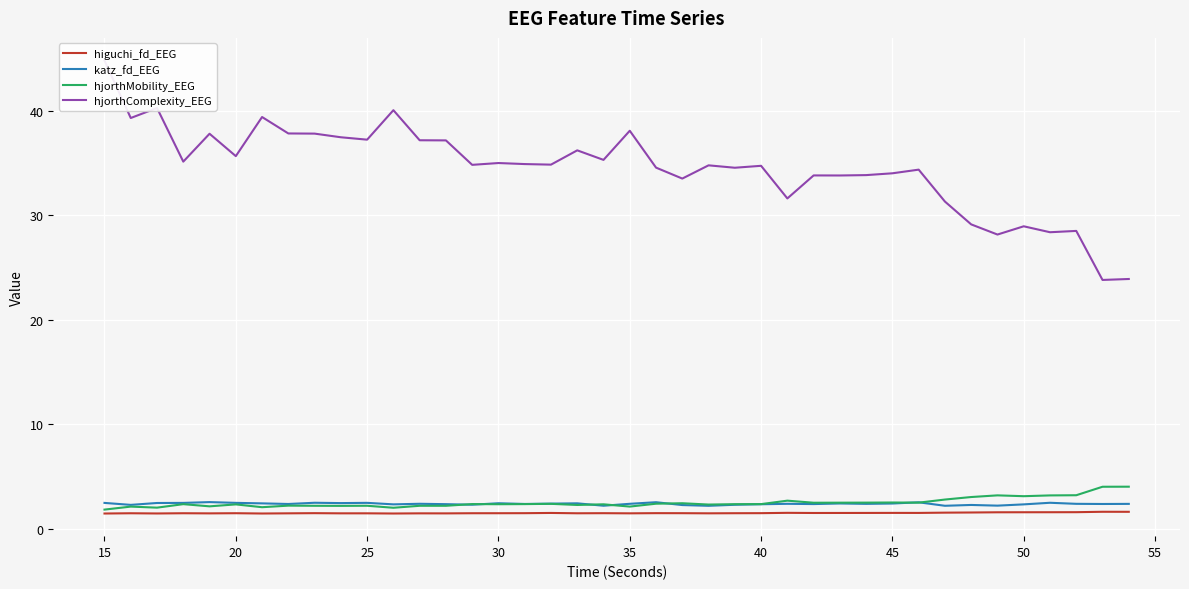

Reading left to right, extract all data points from this chart.

higuchi_fd_EEG: 1.5	1.5	1.5	1.5	1.5	1.5	1.5	1.5	1.5	1.5	1.5	1.5	1.5	1.5	1.5	1.5	1.5	1.5	1.5	1.5	1.5	1.5	1.5	1.5	1.5	1.5	1.5	1.5	1.5	1.5	1.5	1.5	1.5	1.6	1.6	1.6	1.6	1.6	1.6	1.6
katz_fd_EEG: 2.5	2.3	2.5	2.5	2.6	2.5	2.4	2.4	2.5	2.5	2.5	2.3	2.4	2.4	2.3	2.4	2.4	2.4	2.4	2.2	2.4	2.5	2.3	2.2	2.3	2.3	2.4	2.4	2.4	2.4	2.4	2.5	2.2	2.3	2.2	2.3	2.5	2.4	2.4	2.4
hjorthMobility_EEG: 1.8	2.1	2.0	2.4	2.1	2.3	2.1	2.2	2.2	2.2	2.2	2.0	2.2	2.2	2.4	2.3	2.4	2.4	2.3	2.3	2.1	2.4	2.4	2.3	2.4	2.4	2.7	2.5	2.5	2.5	2.5	2.5	2.8	3.0	3.2	3.1	3.2	3.2	4.0	4.0
hjorthComplexity_EEG: 44.8	39.3	40.3	35.1	37.8	35.7	39.4	37.8	37.8	37.5	37.2	40.1	37.2	37.2	34.8	35.0	34.9	34.8	36.2	35.3	38.1	34.6	33.5	34.8	34.5	34.7	31.6	33.8	33.8	33.8	34.0	34.4	31.3	29.1	28.2	28.9	28.4	28.5	23.8	23.9